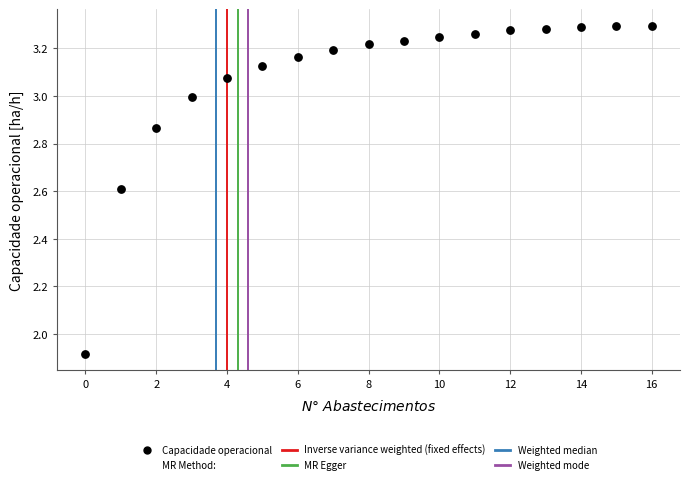

What is the range of Y values (max minus min)?

1.4